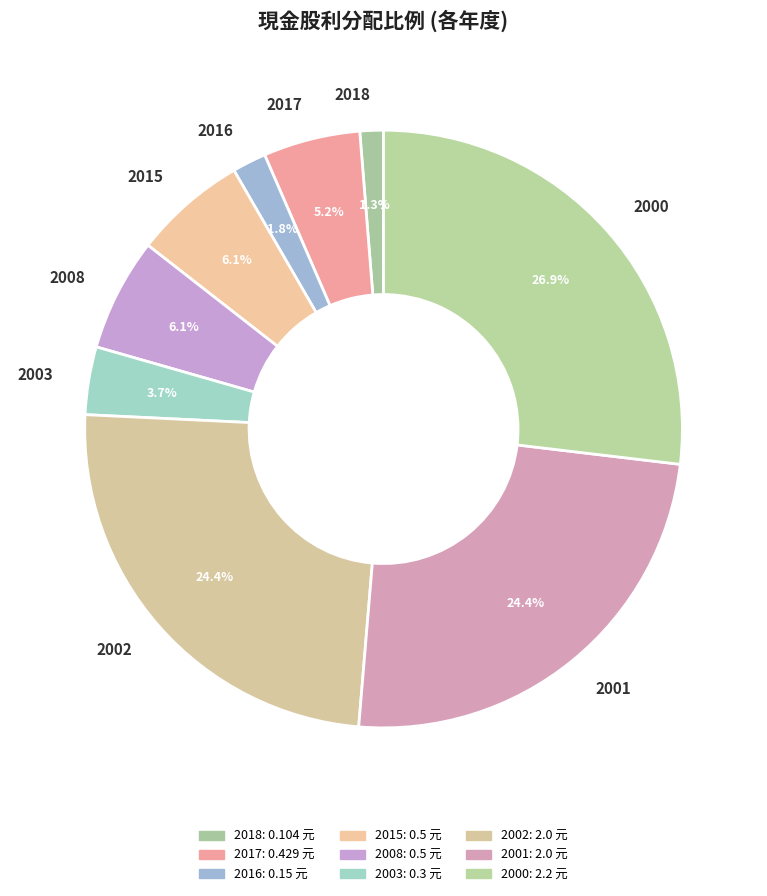

Which slice is the largest?

2000